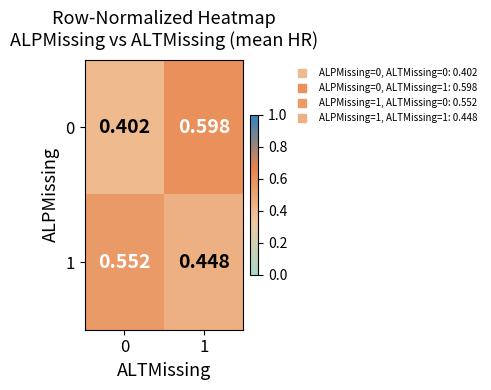

Is the value of 1 at 1 greater than the value of 0 at 0?

Yes